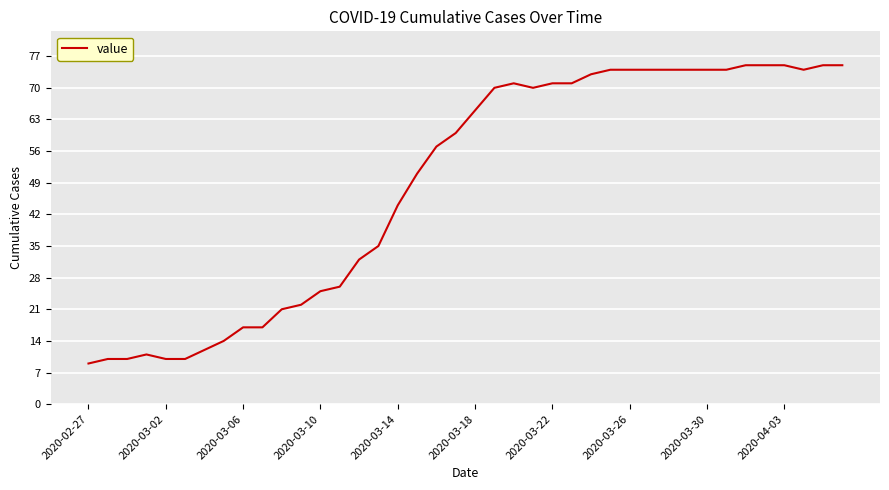

What is the greatest value displayed?

75